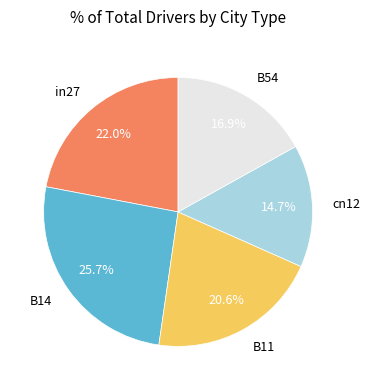

The B14 slice represents 26% of the pie. True or false?

True